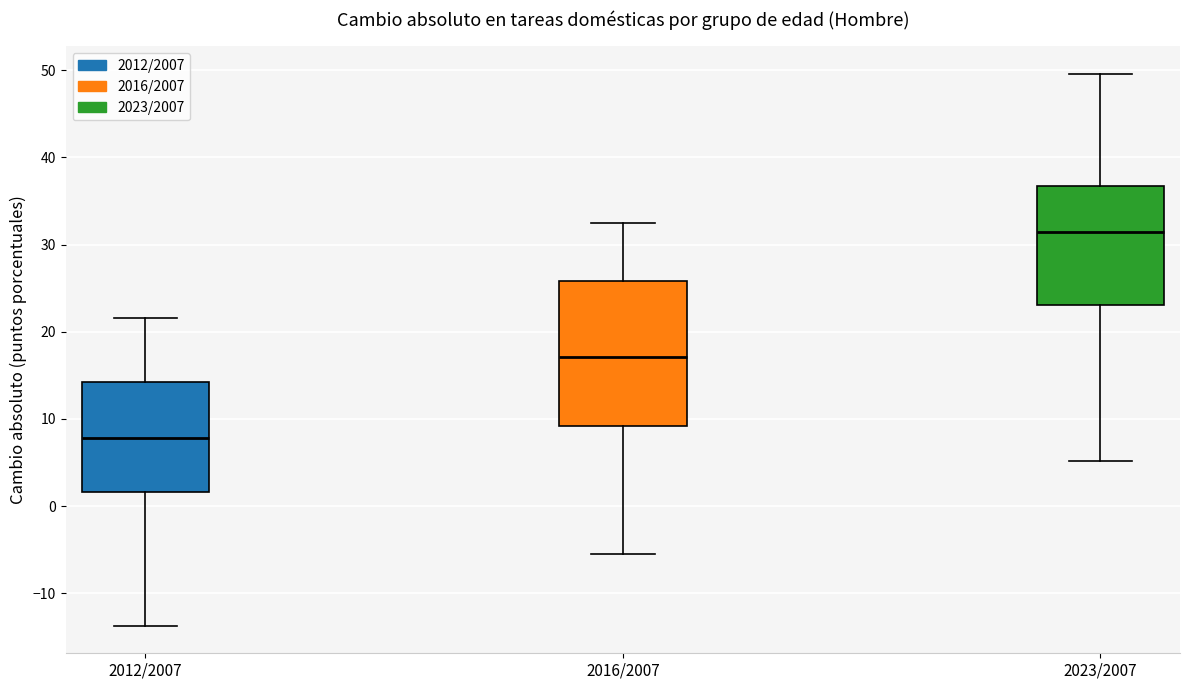

Where does the lower whisker of the box for 2012/2007 end on the y-axis? The values are not printed on the chart, so give them approximately, as read against the axis.

-14